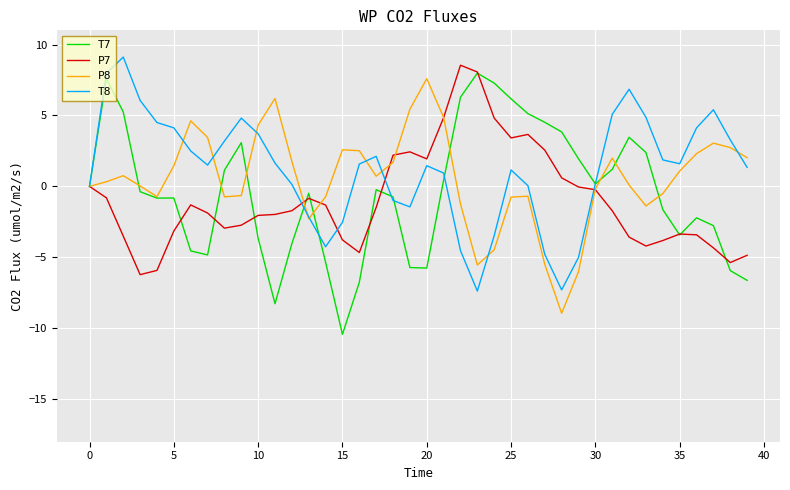

Which series has the widest spread of values?

T7